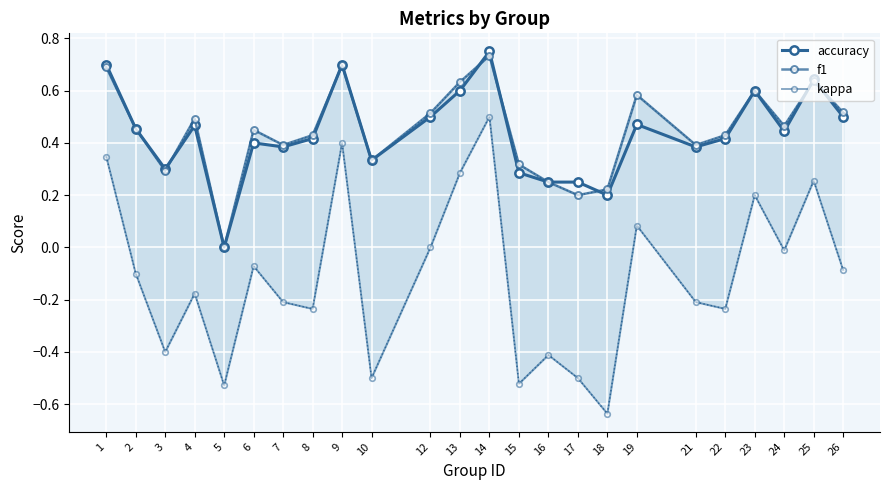

What are all the series names shown in the legend?

accuracy, f1, kappa